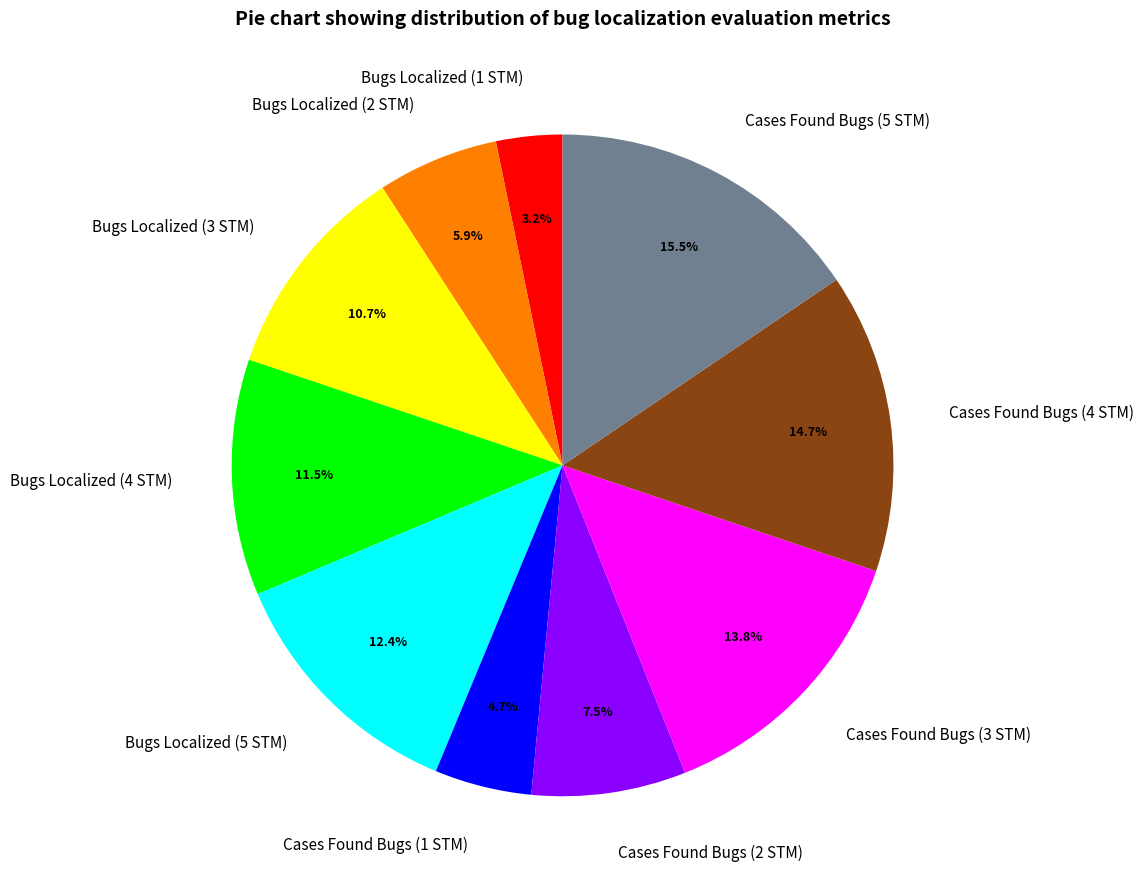

How many segments does this pie chart have?

10